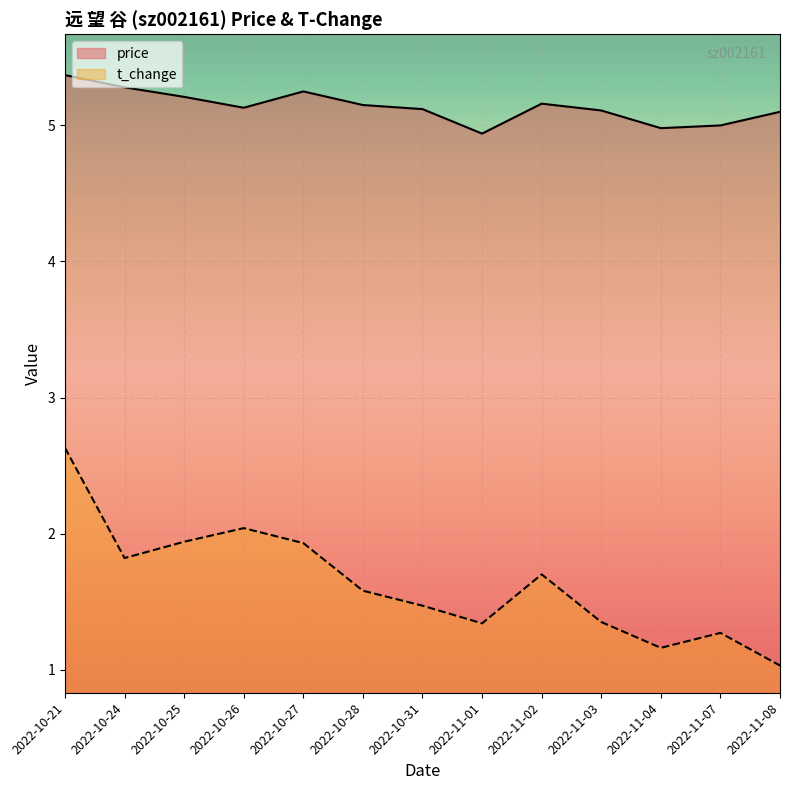

What is the sum of all price values?

66.8